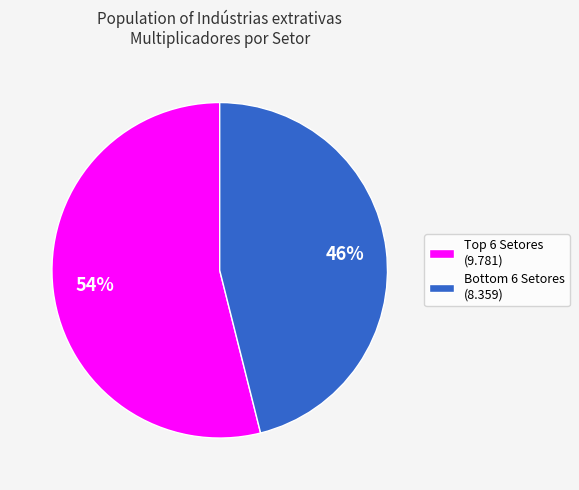

What is the majority slice?

Top 6 Setores (9.781)